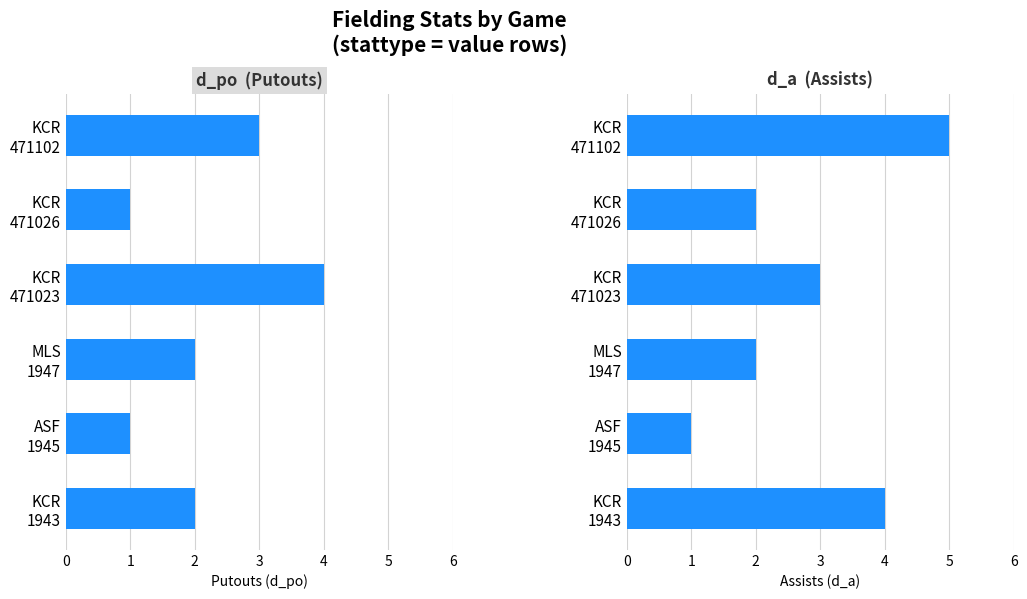

What is the total value across all series at 4?

3